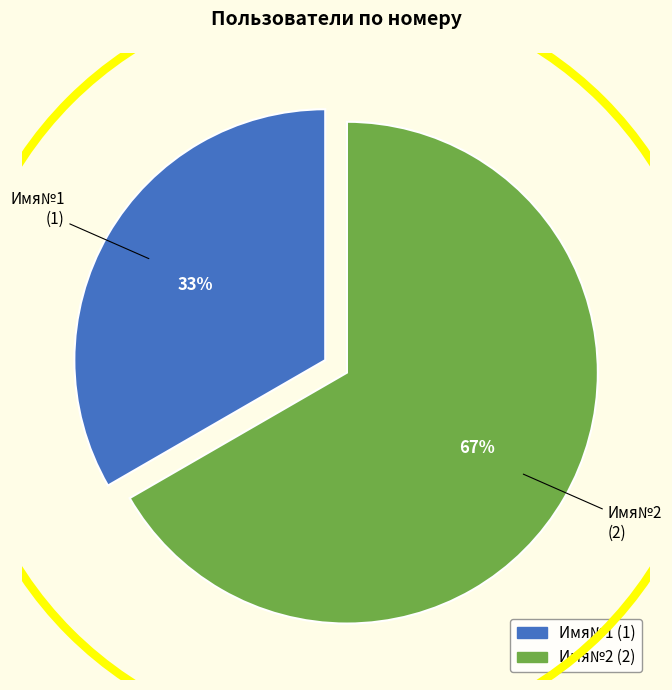

Which category accounts for the majority?

Имя№2